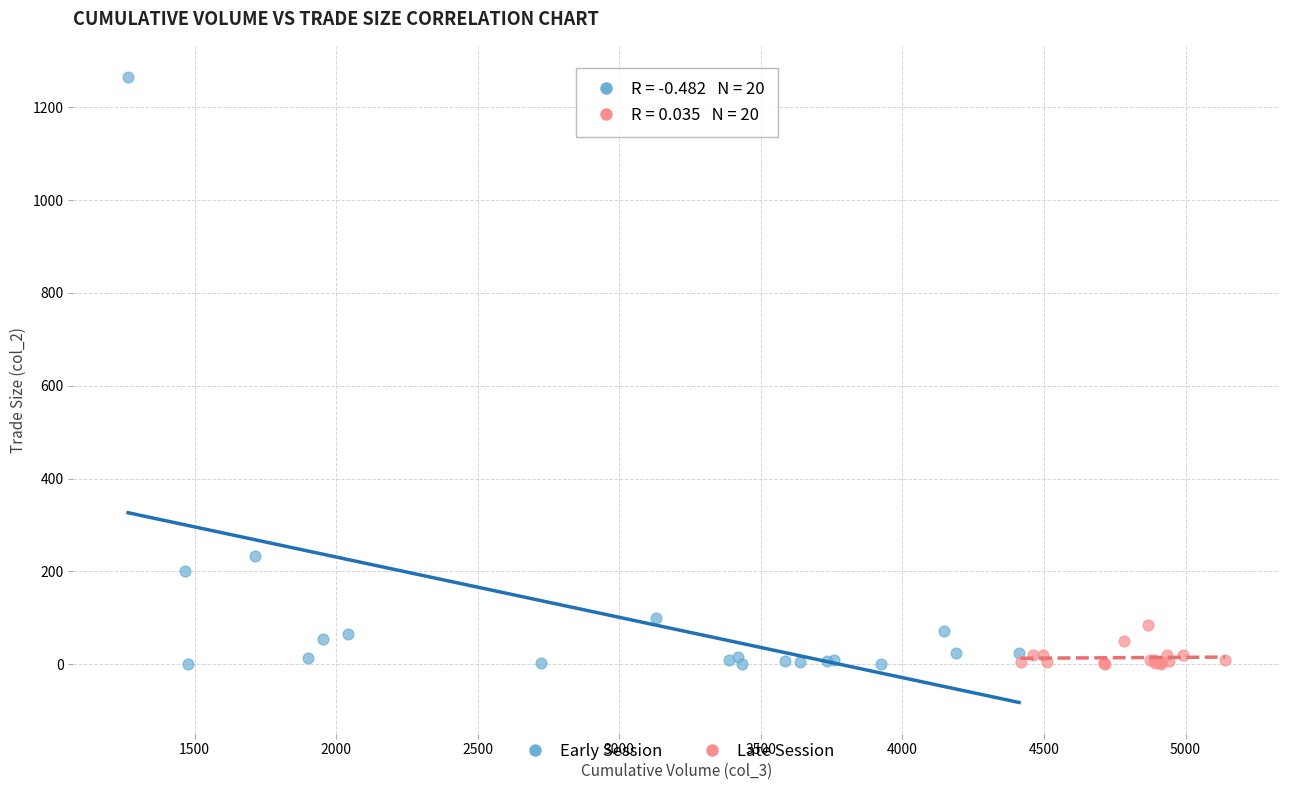

Which series contains the highest Y value?

Early Session